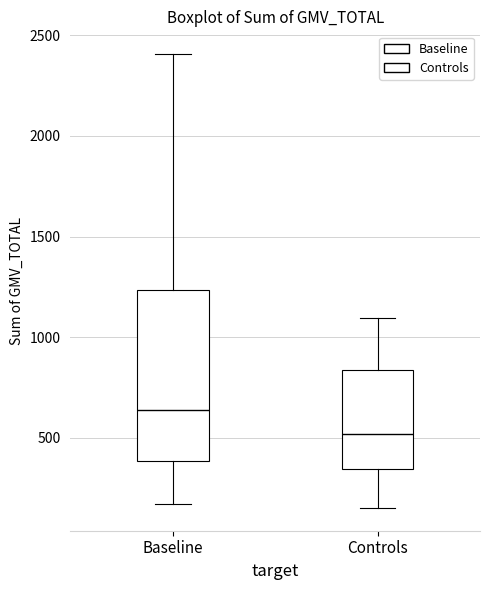

Comparing the boxes themselves (not the whiskers), which one is the tallest?

Baseline